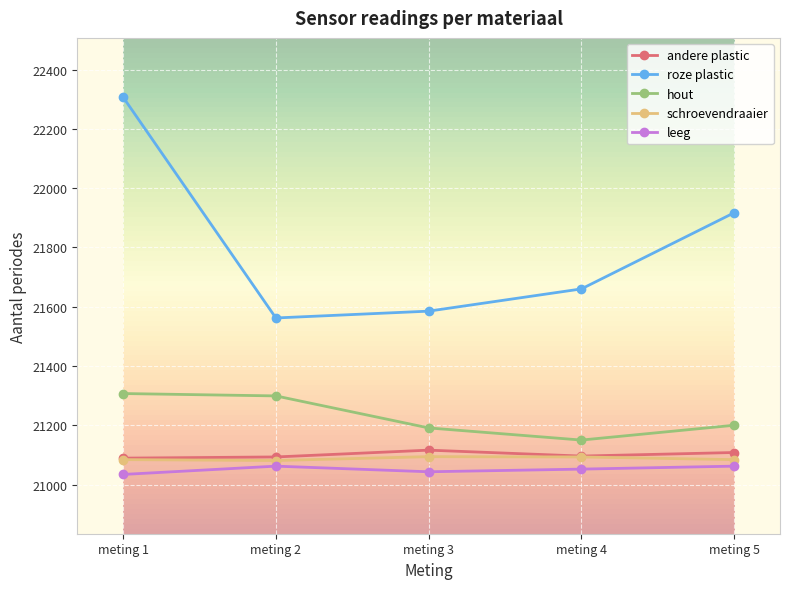

At which category is the sum across all series the highest?

meting 1